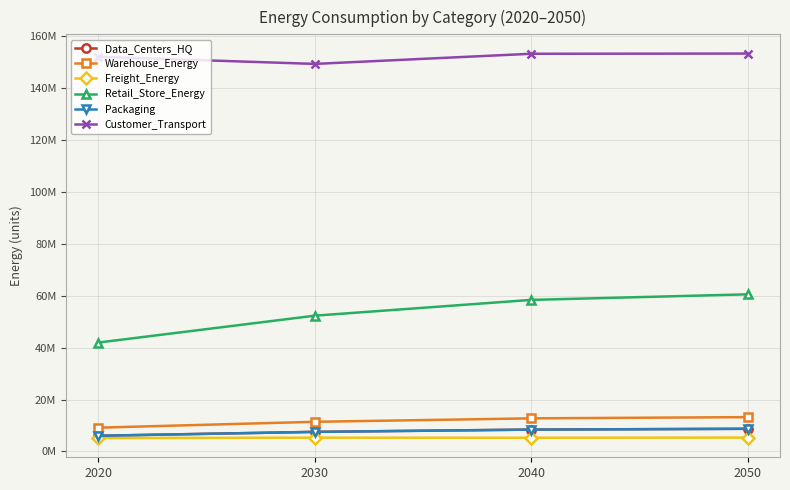

Is this an area chart (filled region under the line)?

No